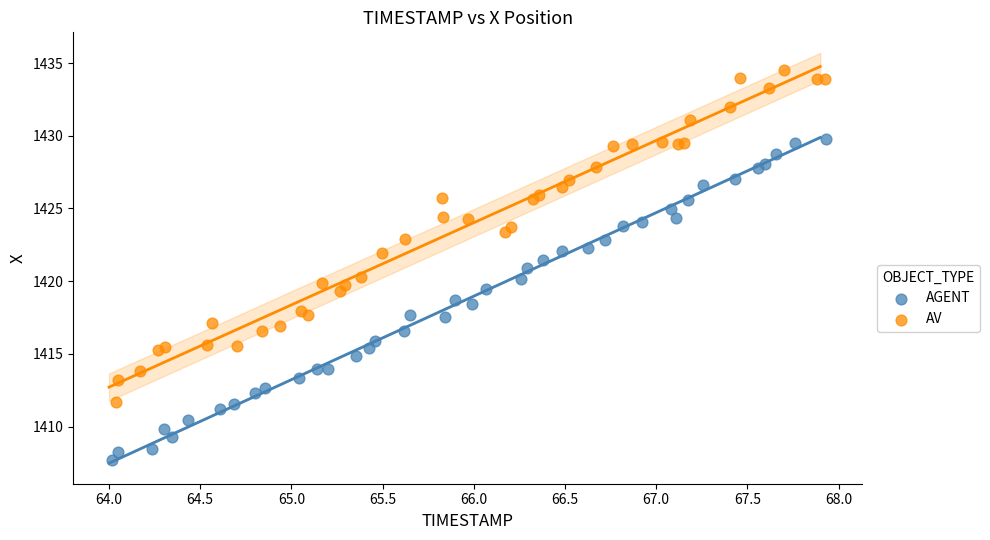

What are all the series names shown in the legend?

AGENT, AV